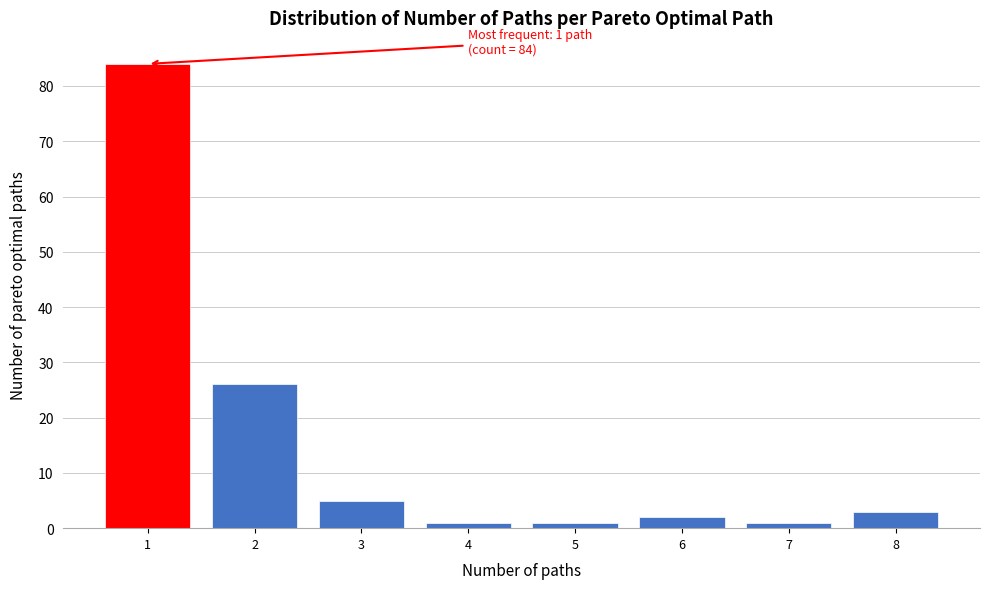

Over which range of the x-axis is the bar tallest?

0.5 to 1.5